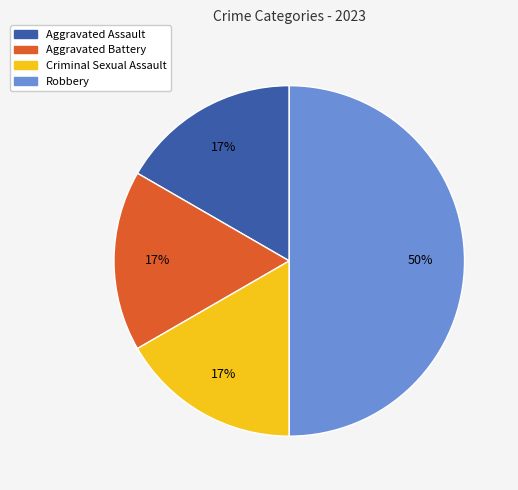

Is it true that Aggravated Battery is 5% of the pie?

False